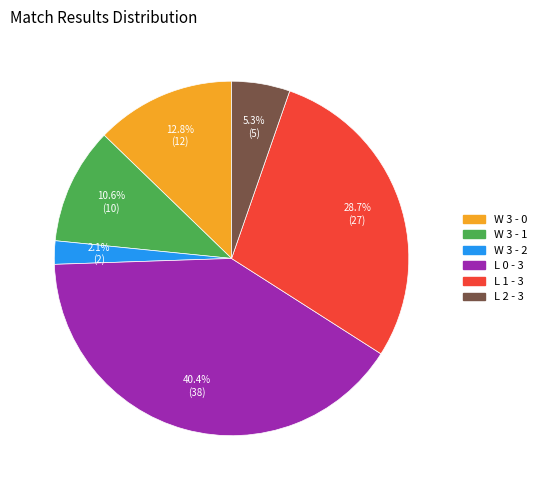

Count the number of slices in the pie.

6